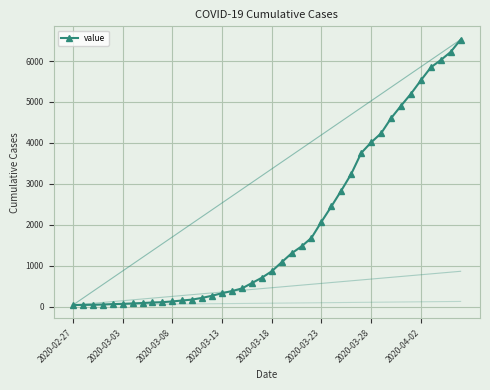

What is the average value?

1949